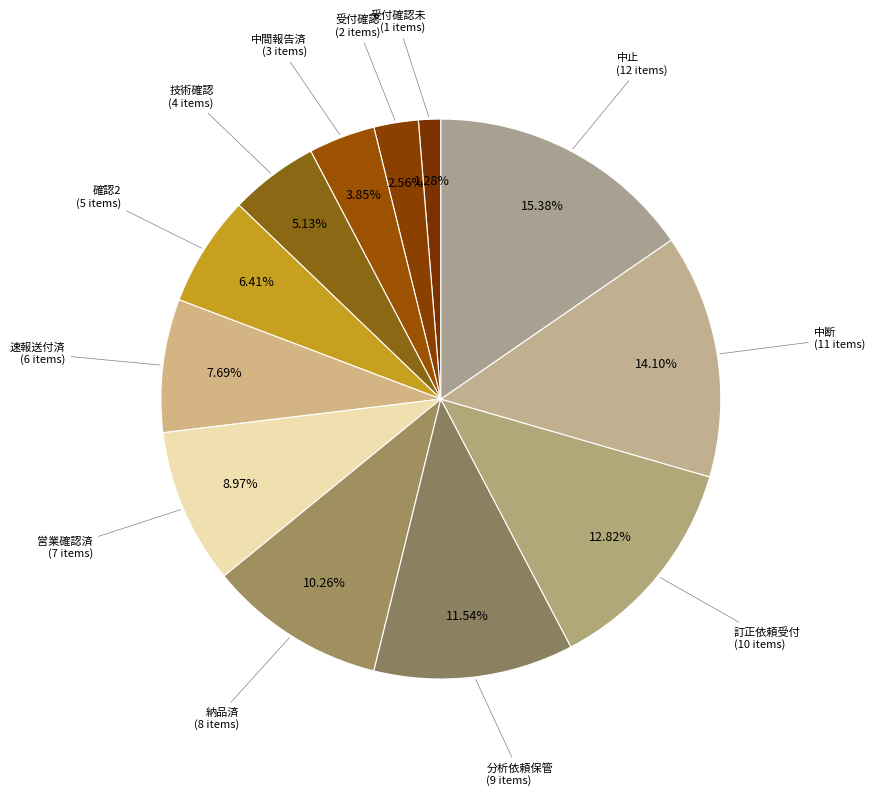

How many segments does this pie chart have?

12